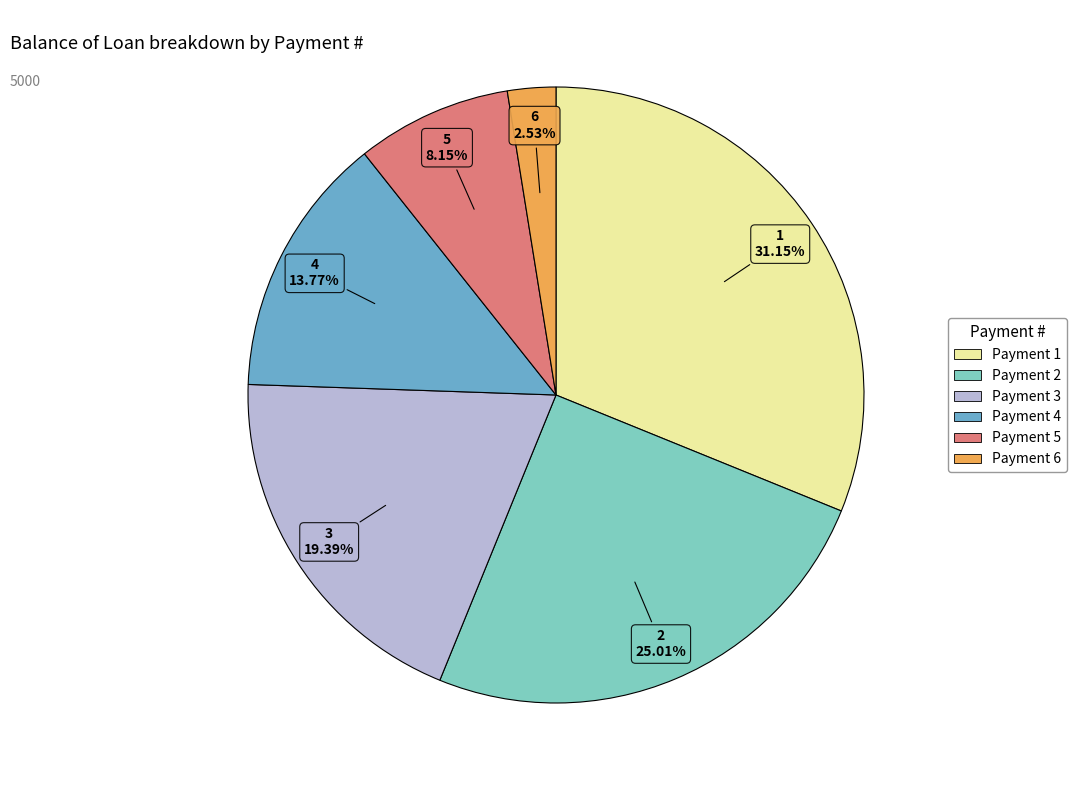

Does 1 represent more than half of the total?

No